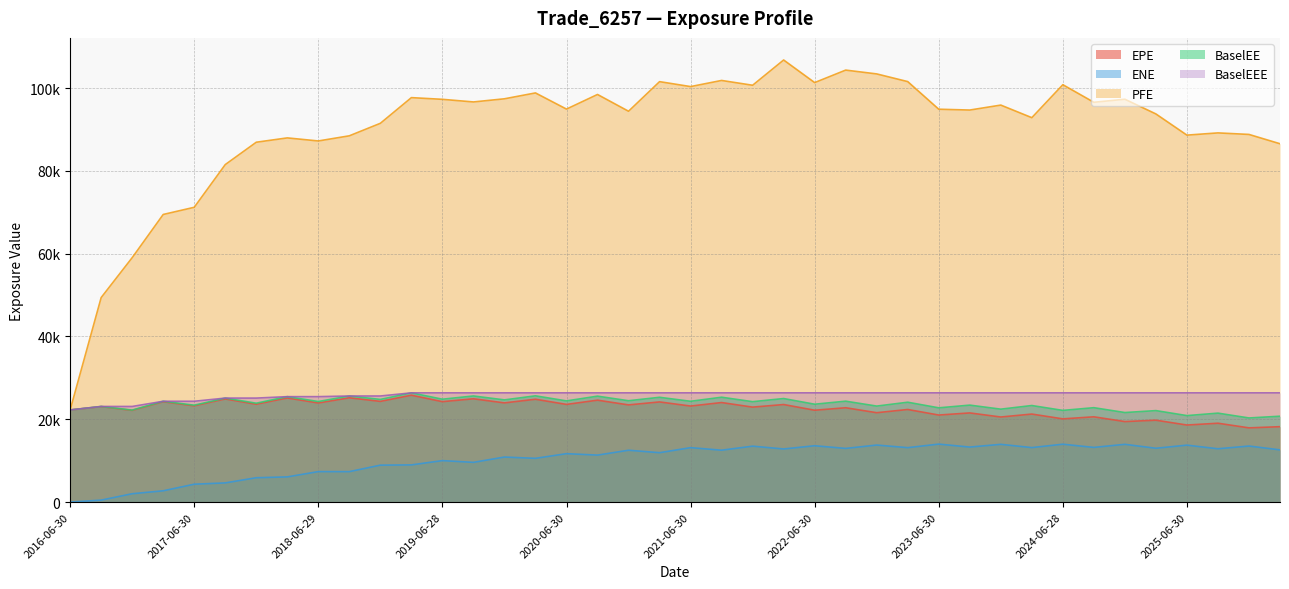

Where does the PFE series first go above 94912?

2019-03-29